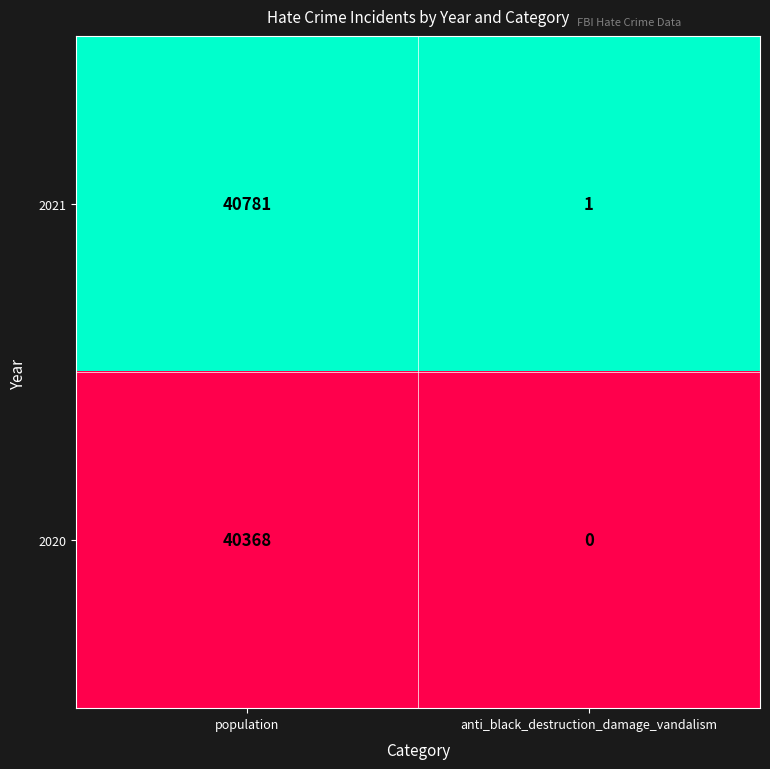

What is the approximate value of 2021 at population, to the nearest 50?

40800